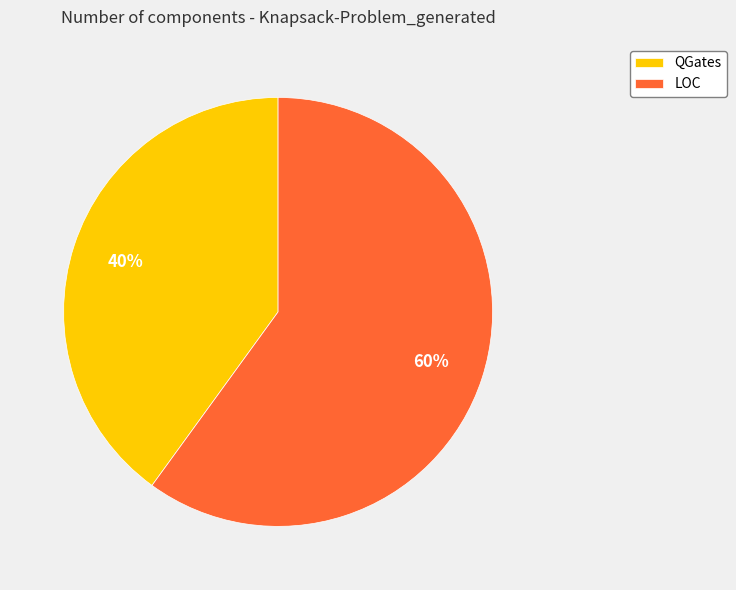

Is it true that LOC is 72% of the pie?

False